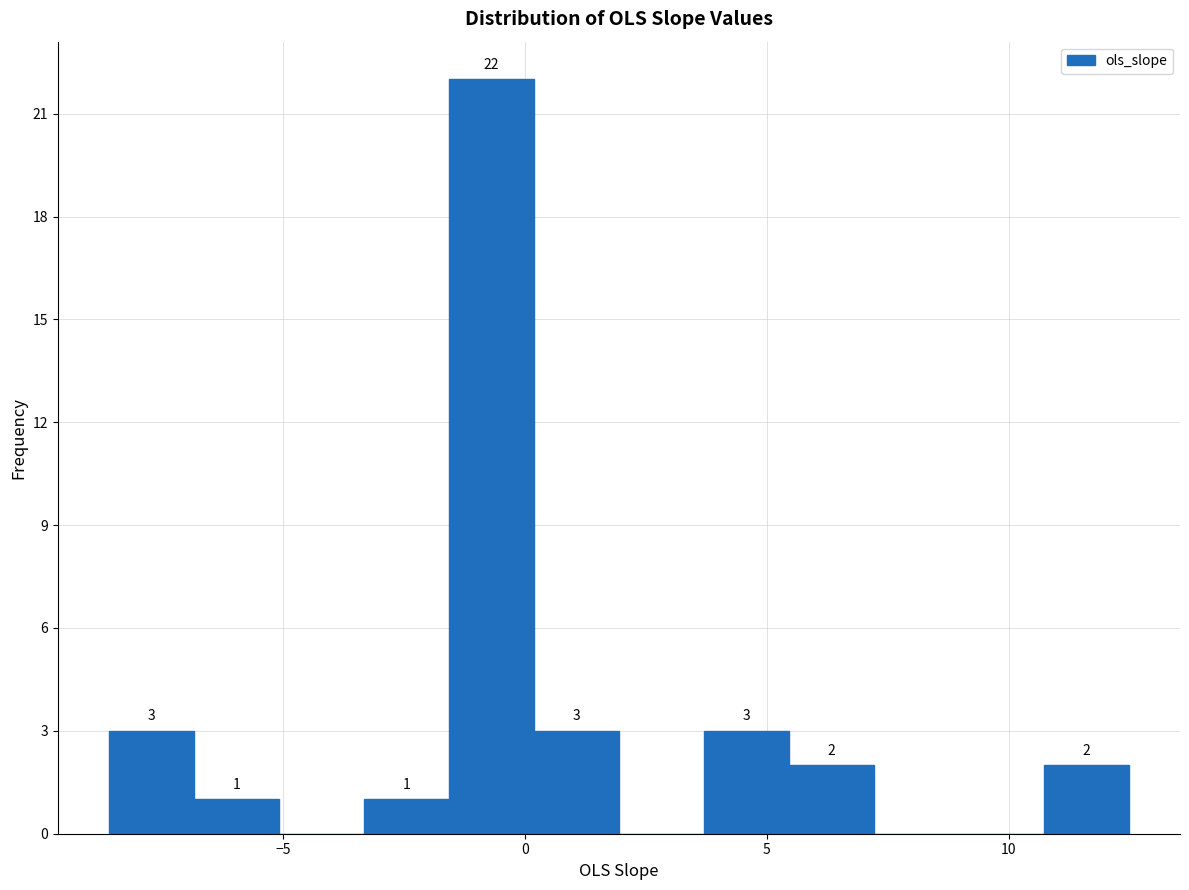

Around what value on the x-axis is the tallest bar? Give the approximate position of its centre, as read against the axis.

-0.5